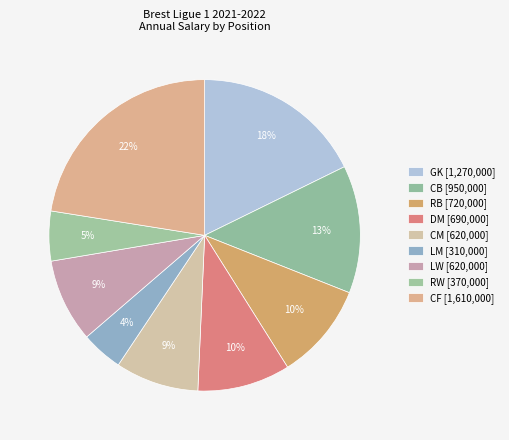

How many slices are in this pie chart?

9